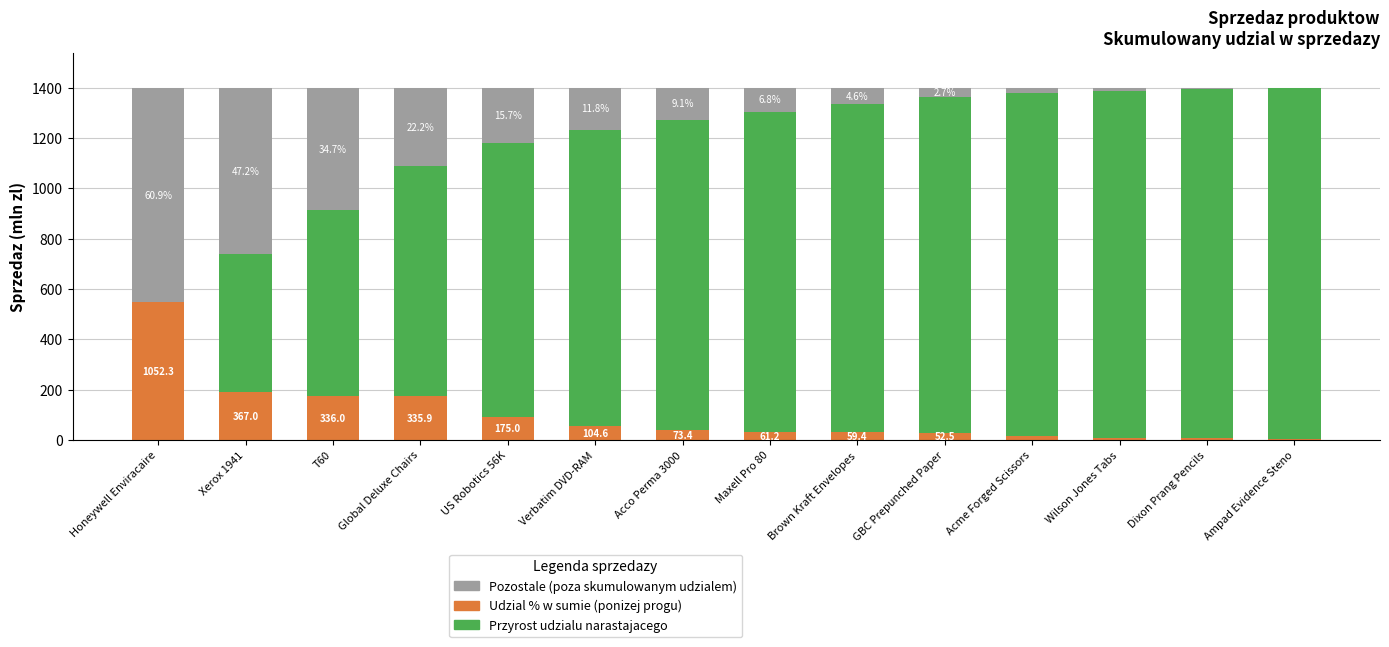

What is the total value across all series at Brown Kraft Envelopes?

1400.0